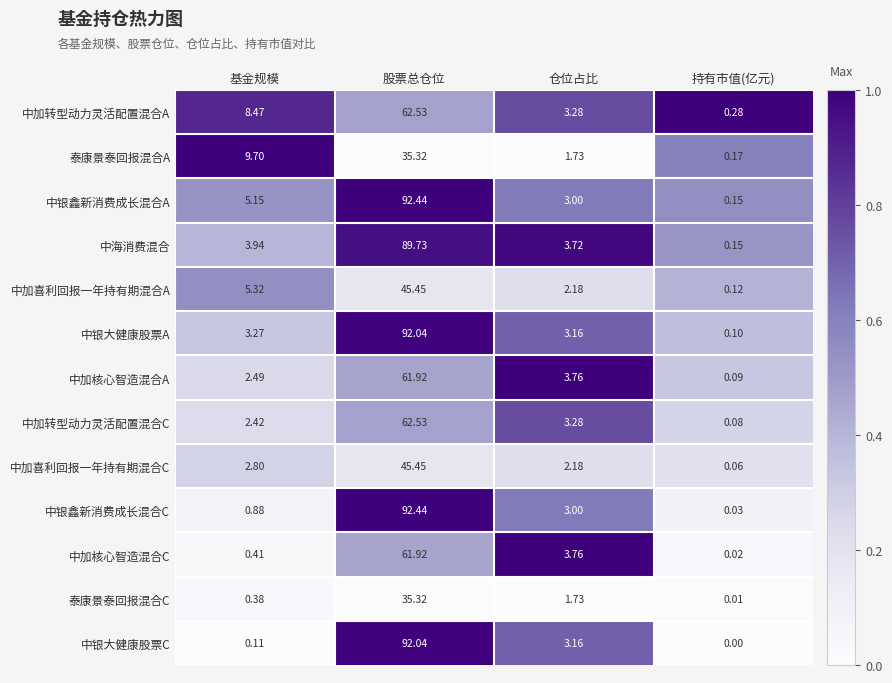

Which series has the largest range (max minus min)?

中银鑫新消费成长混合C